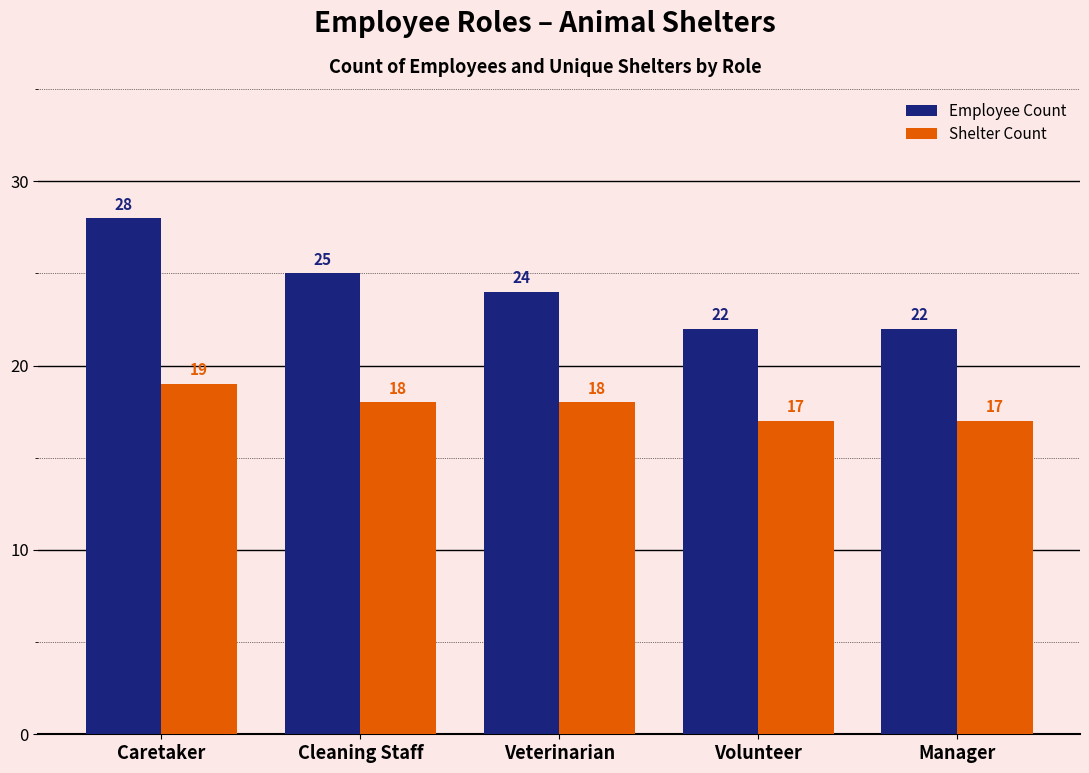

Does the chart contain any negative values?

No